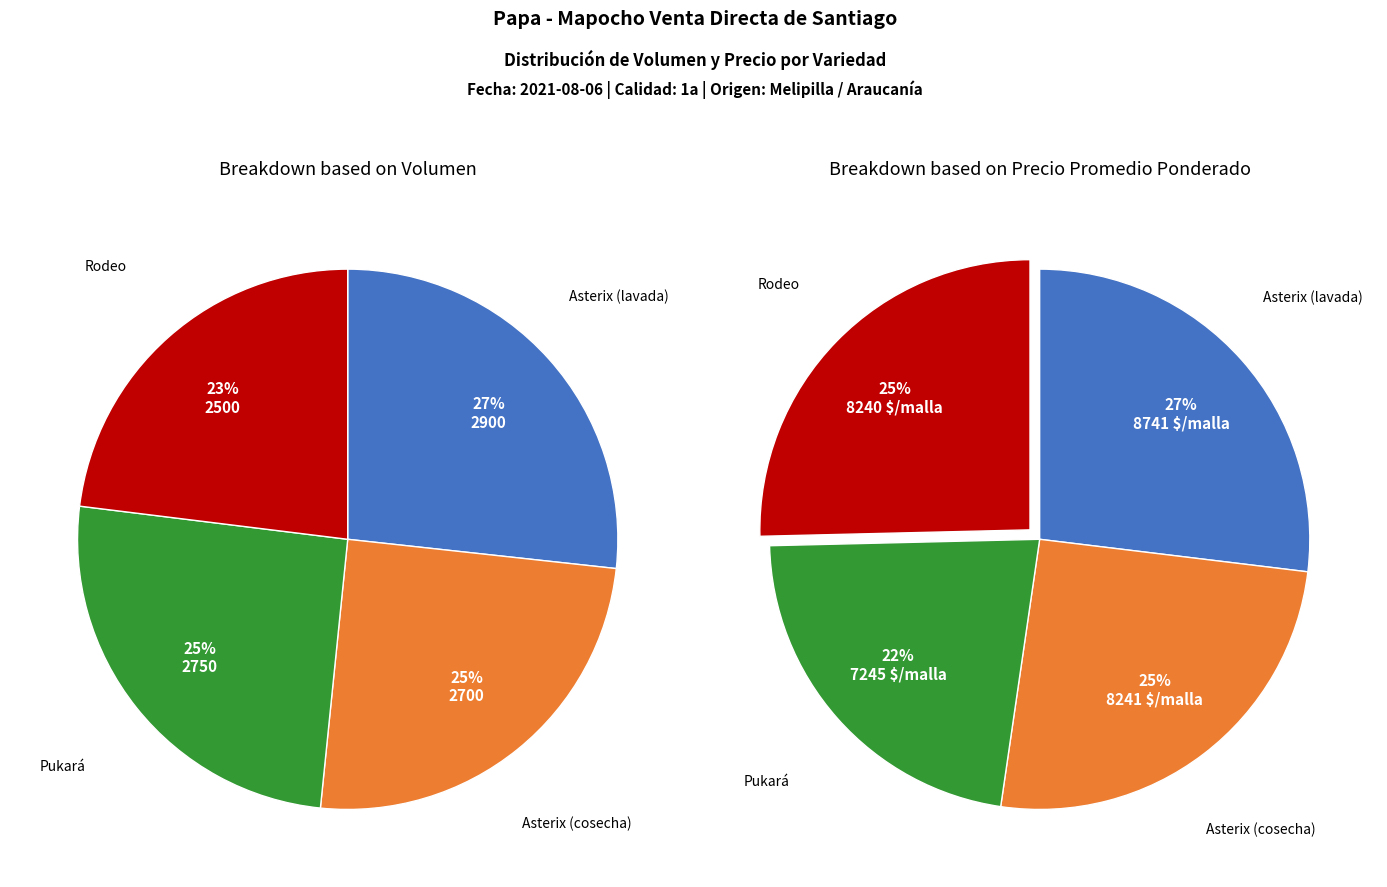

To the nearest percent, what percentage of the pie is Pukará?

25%